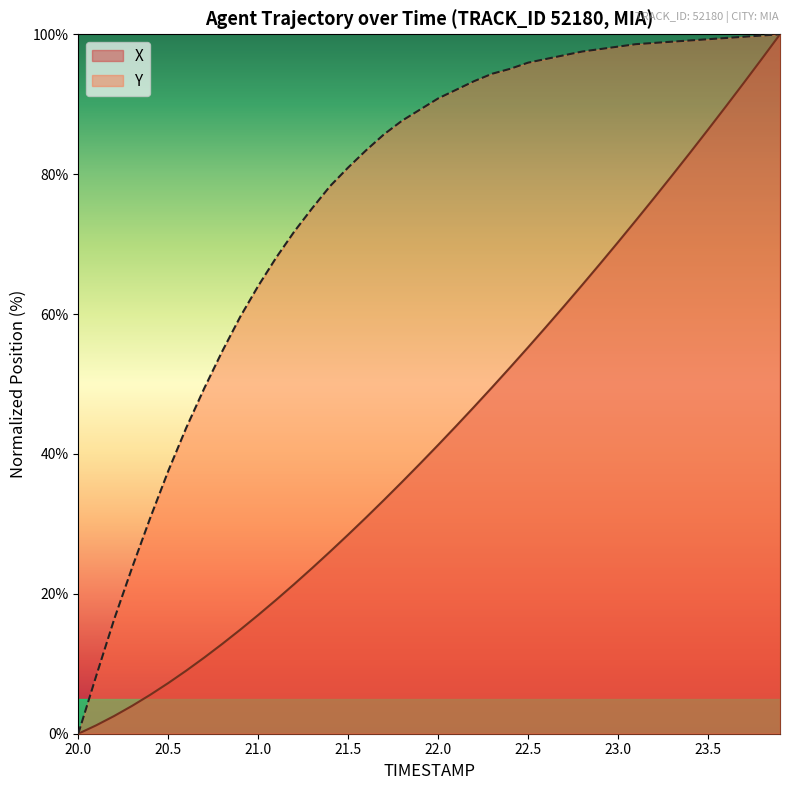

True or false: X and Y cross at least once.

False